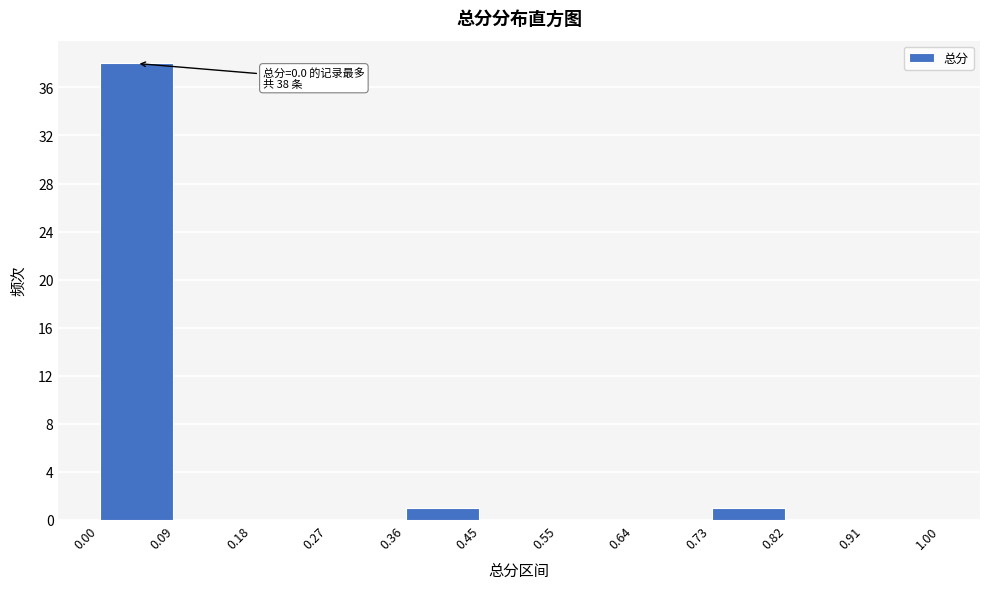

Over which range of the x-axis is the bar tallest?

0.00 to 0.09